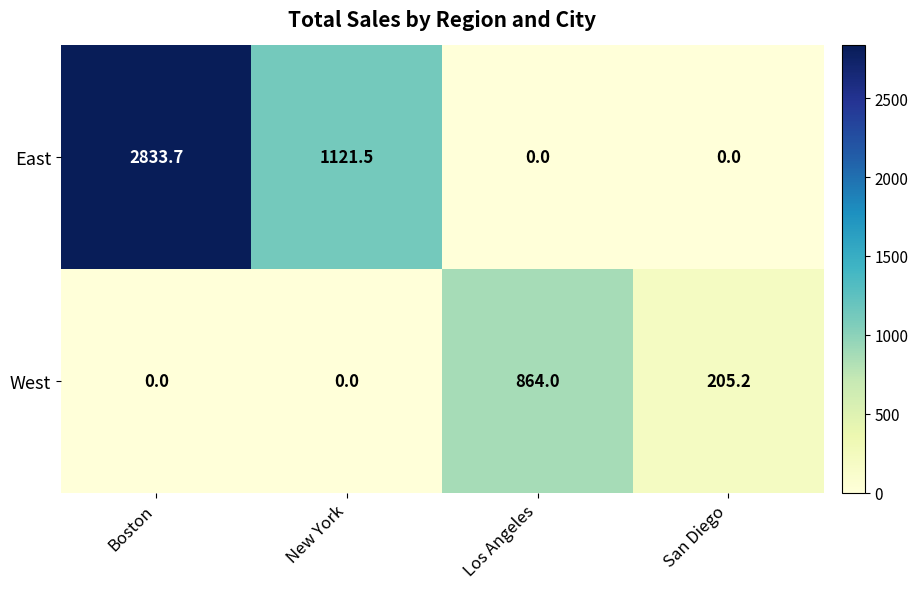

Which series changed the most between Boston and New York?

East